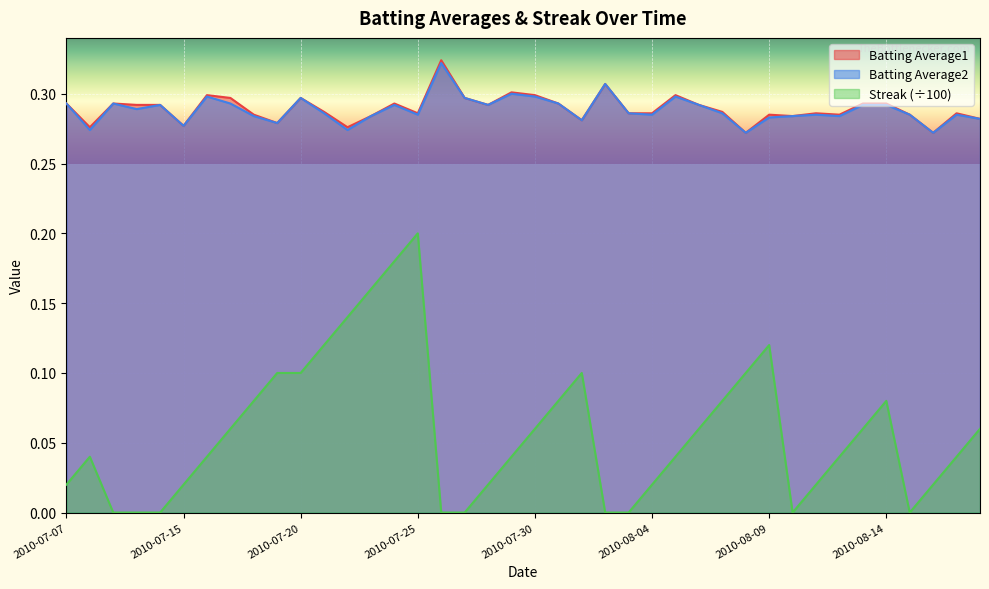

What is the total value across all series at 2010-07-20?

0.7